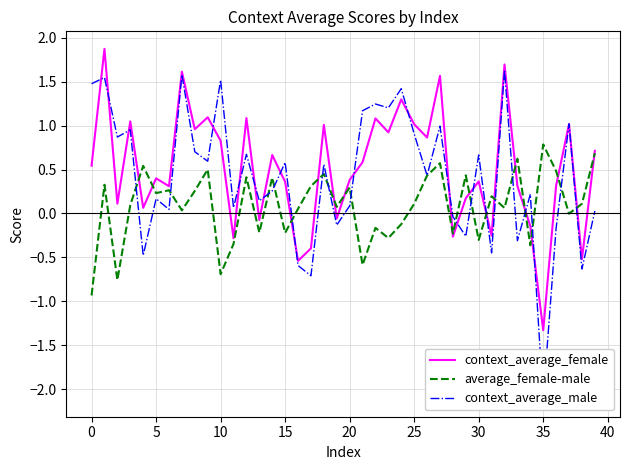

What is the label of the 25th point from the left?

24